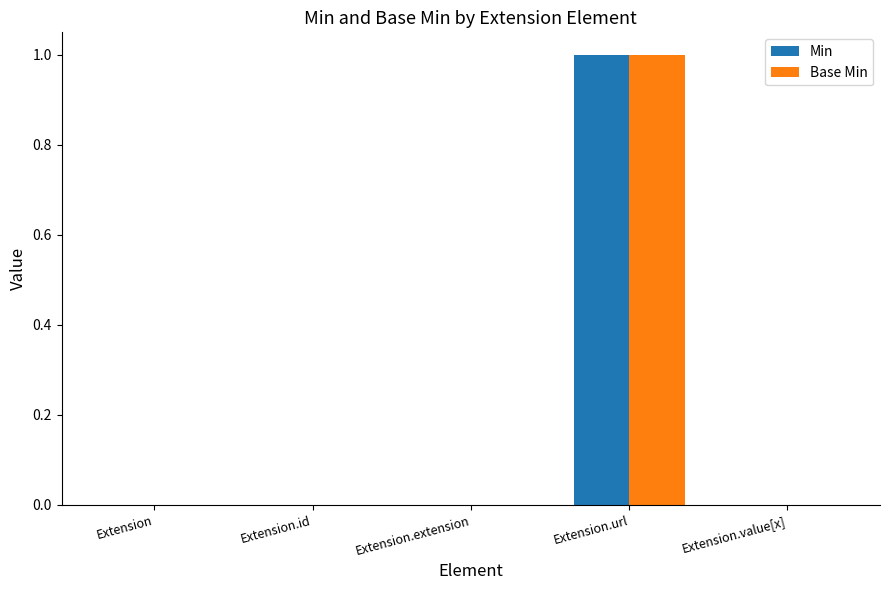

At which category is the sum across all series the highest?

Extension.url